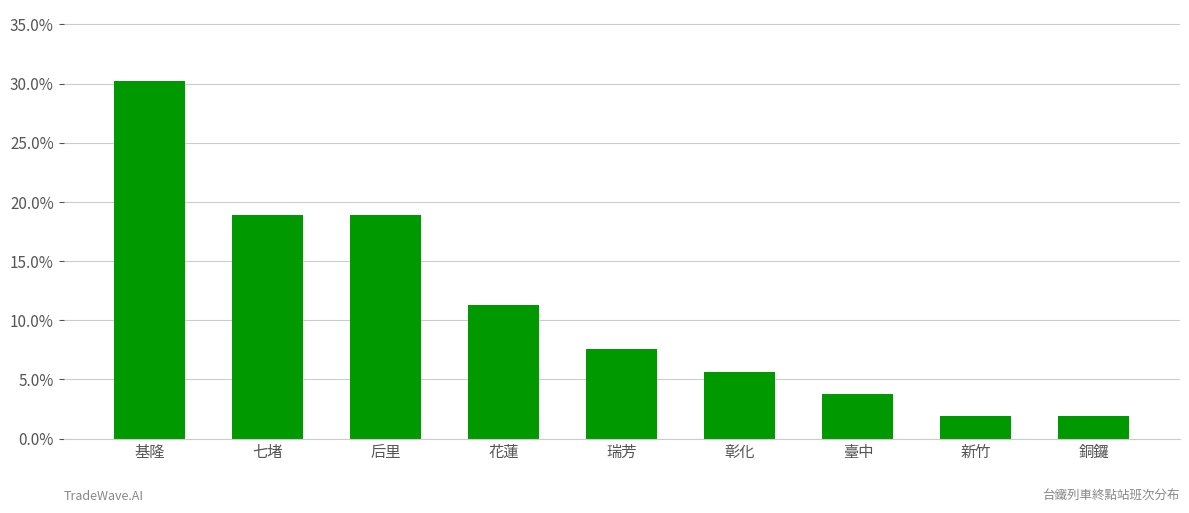

Are the bars horizontal?

No